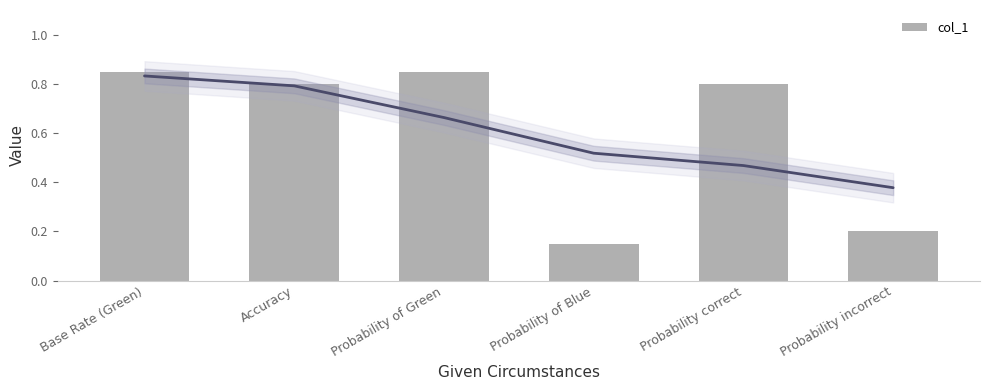

Rank the categories by value from highest to lowest.

Base Rate (Green), Probability of Green, Accuracy, Probability correct, Probability incorrect, Probability of Blue